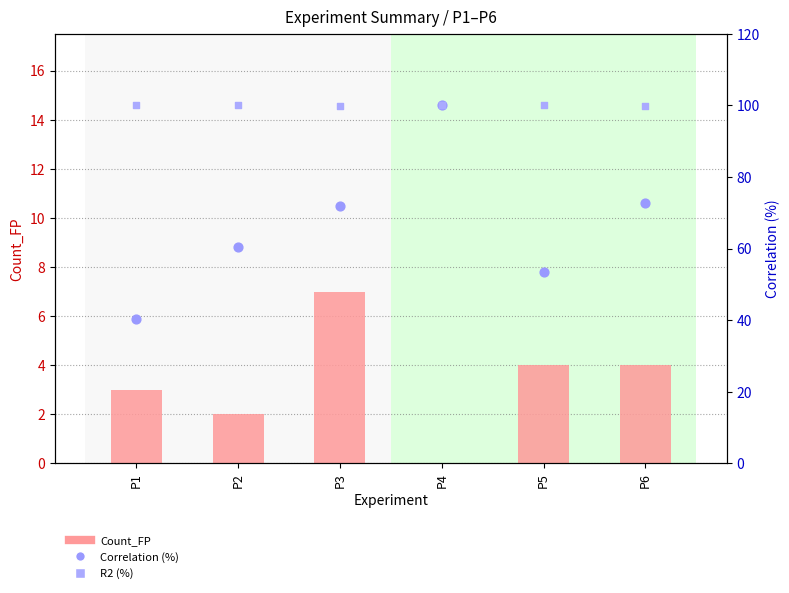

At how many categories does at least one series exceed 39?

6